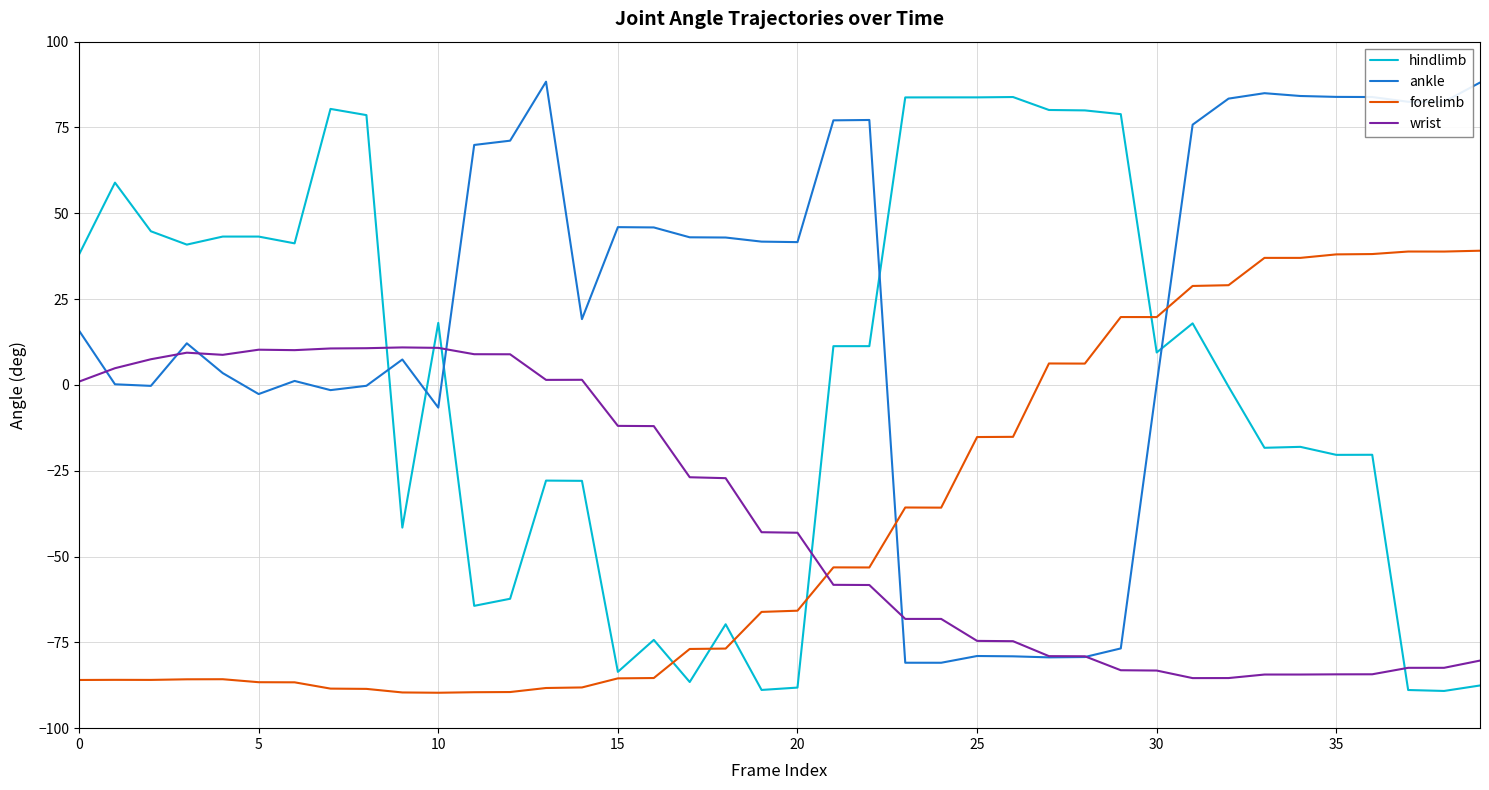

What is the difference between the maximum and minimum values in the forelimb series?

128.8